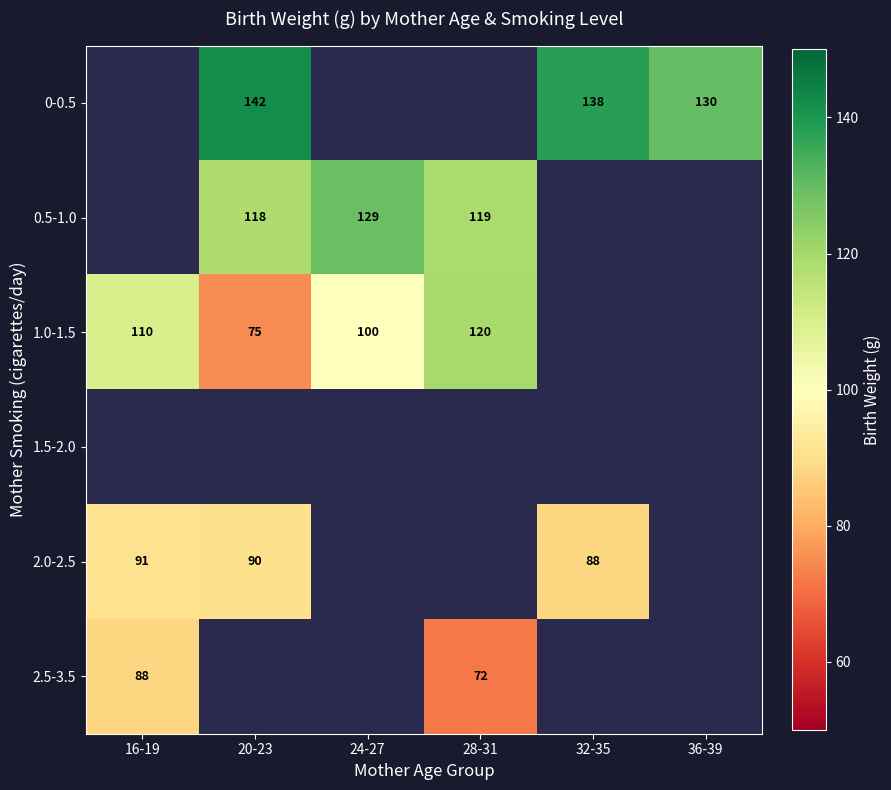

The value of 2.0-2.5 at 20-23 is 90. True or false?

True